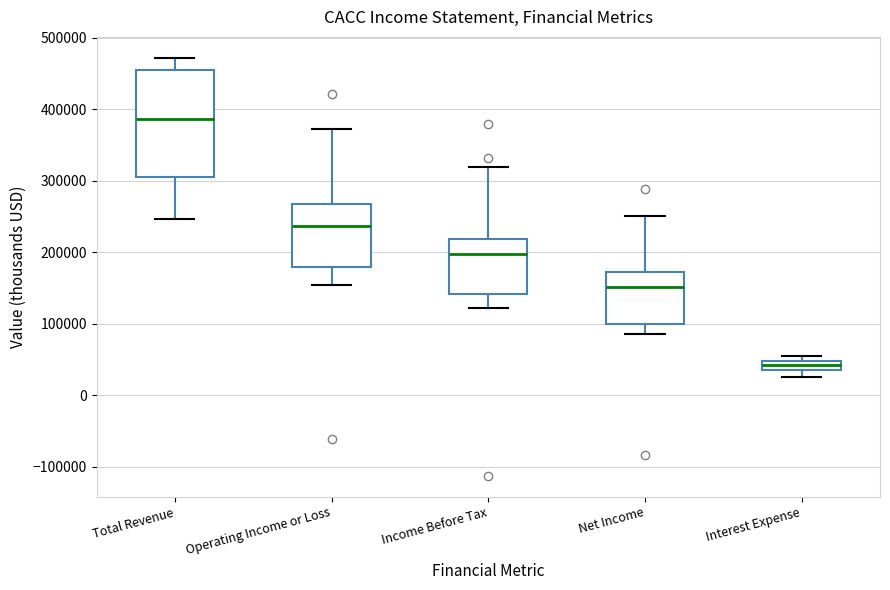

Where does the upper whisker of the box for Income Before Tax end on the y-axis? The values are not printed on the chart, so give them approximately, as read against the axis.

320000